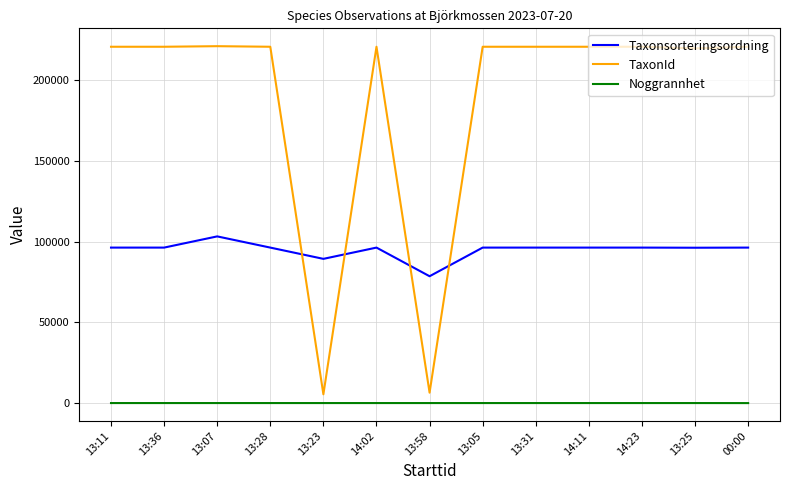

What is the greatest value displayed?

221144